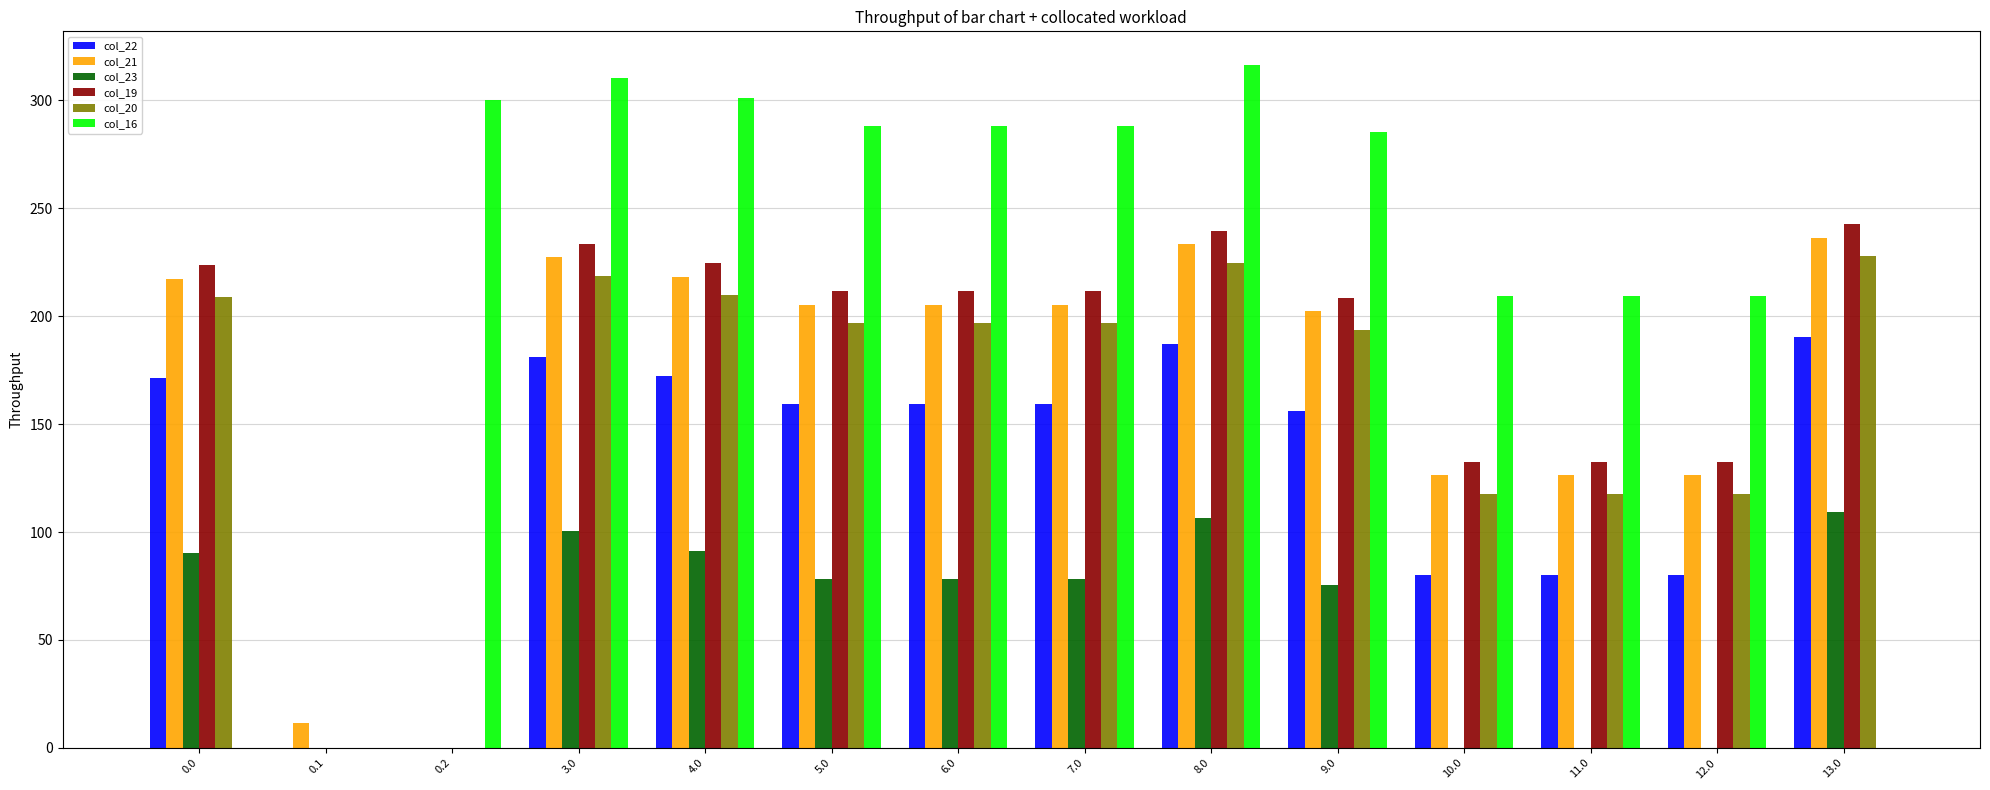

True or false: col_23 has a value of 100.3 at 3.0.

True